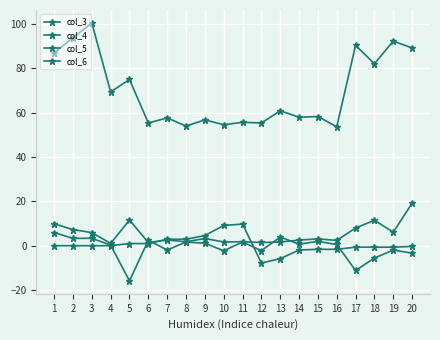

Rank the categories by col_4 value from lowest to highest.

4, 6, 12, 13, 10, 8, 11, 16, 14, 7, 15, 9, 3, 19, 2, 17, 1, 18, 5, 20